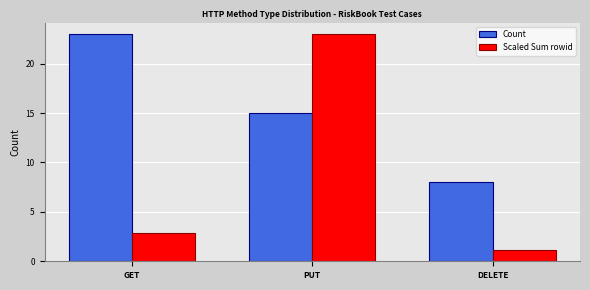

How many data points in Scaled Sum rowid are less than 2?

1